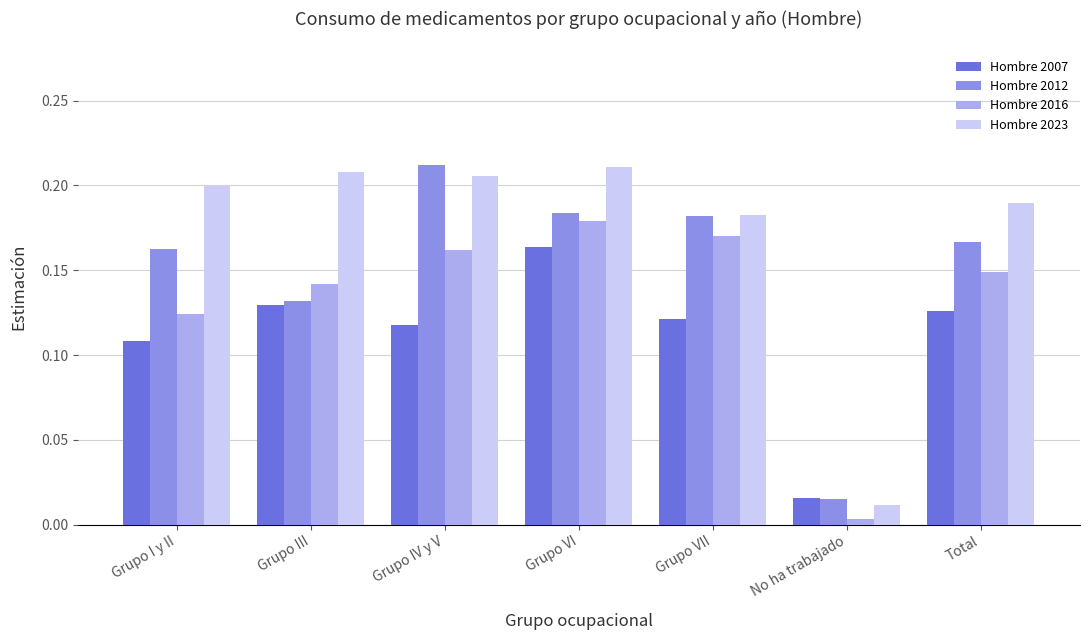

At which category does the chart reach its minimum across all series?

No ha trabajado